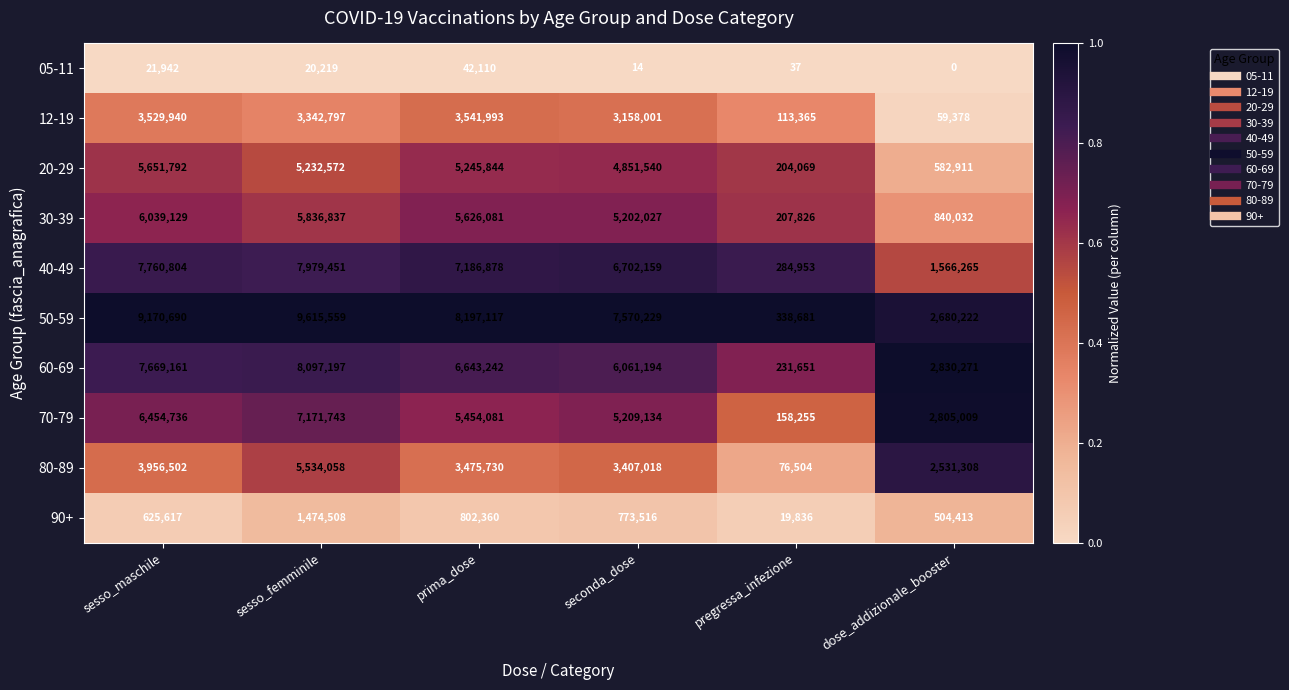

Which category has the highest value across all series?

sesso_femminile